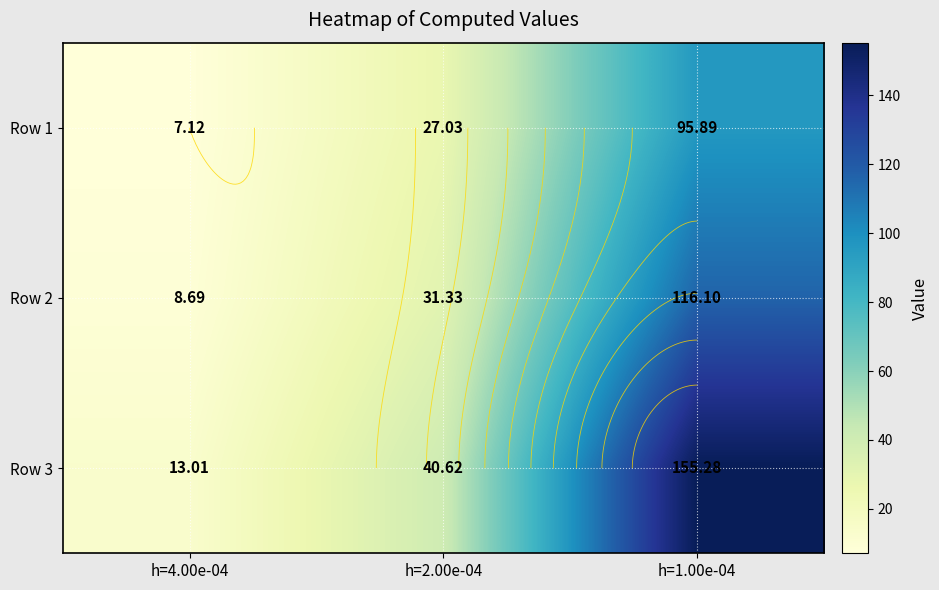

At which label does Row 3 reach its peak?

h=1.00e-04